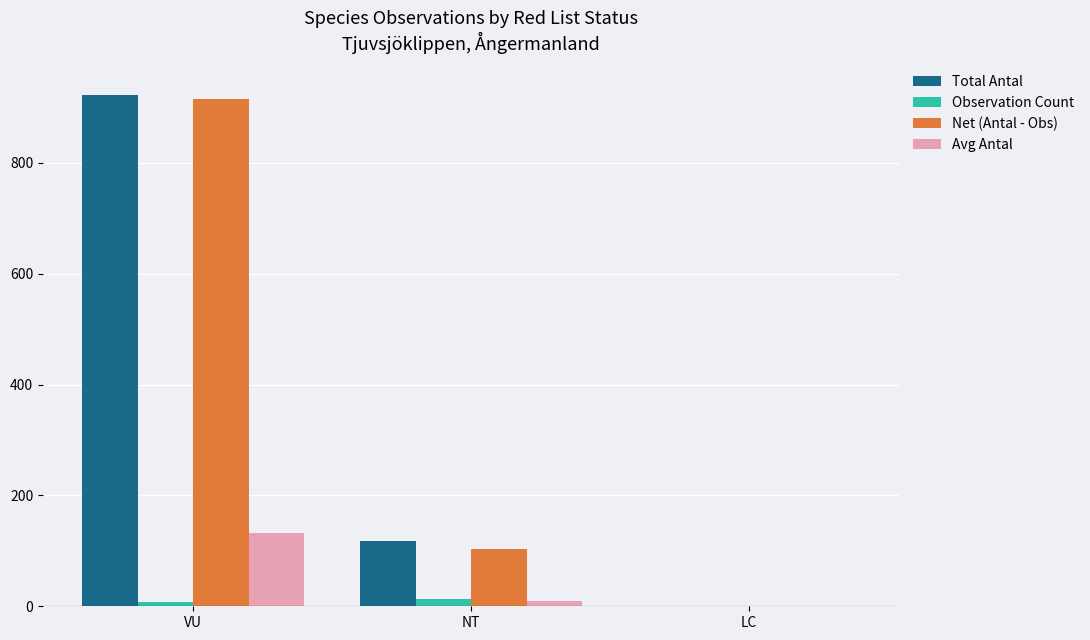

Where is Net (Antal - Obs) nearest to the value 458?

NT